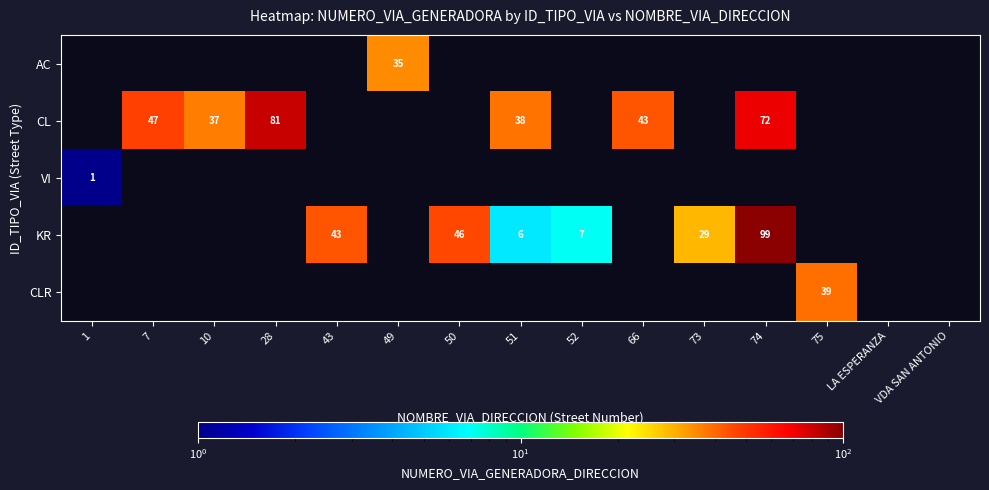

At which label does CLR reach its peak?

75